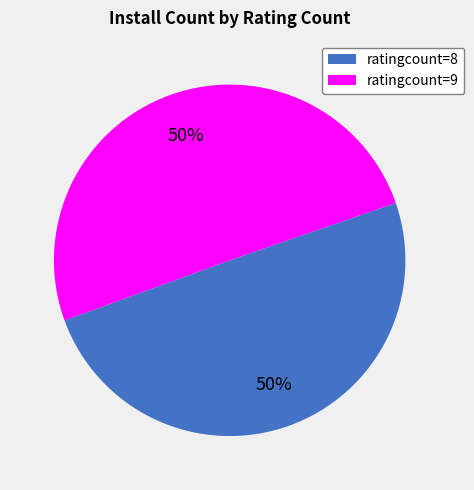

To the nearest percent, what is the average slice percentage?

50%